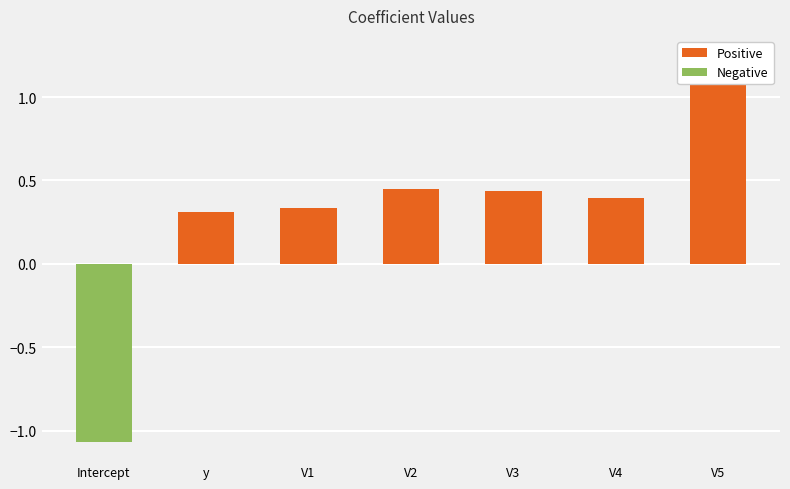

How many negative values does the Negative series have?

1